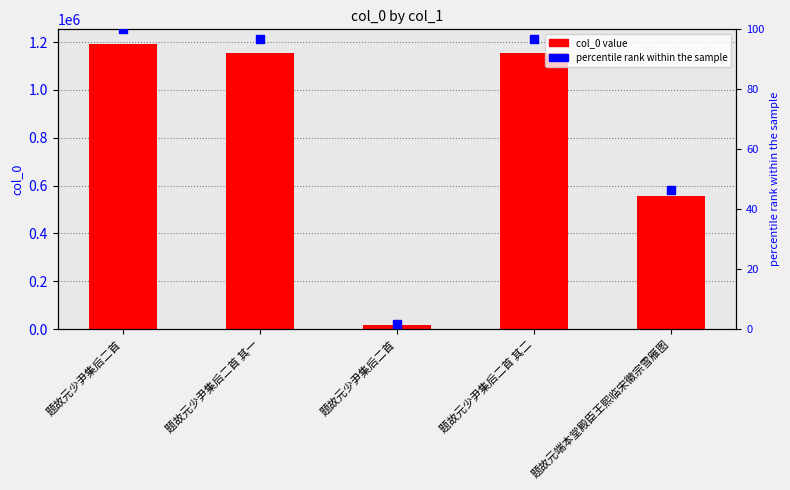

Which series reaches the maximum Y coordinate?

col_0